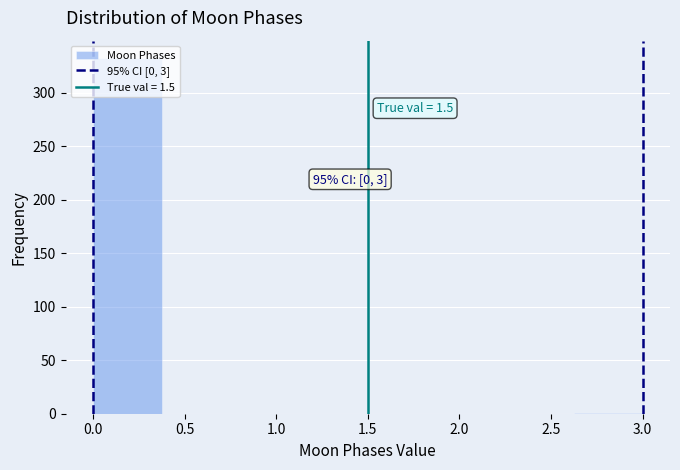

Which range on the x-axis has the tallest bar?

0.000 to 0.375